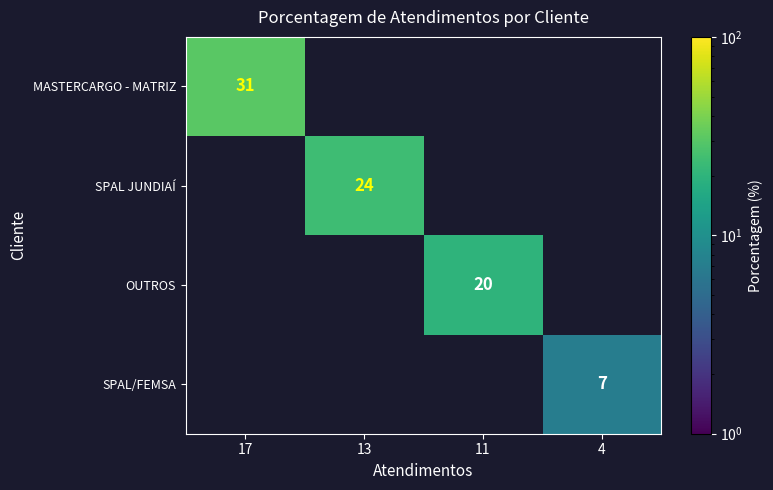

Rank the categories by MASTERCARGO - MATRIZ value from highest to lowest.

17, 13, 11, 4